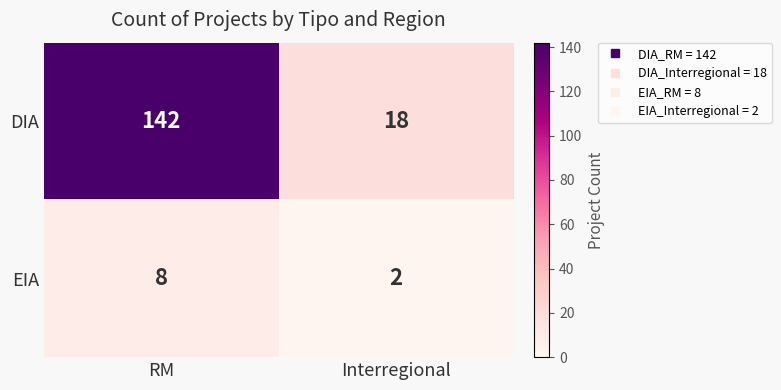

Which series has the largest range (max minus min)?

DIA